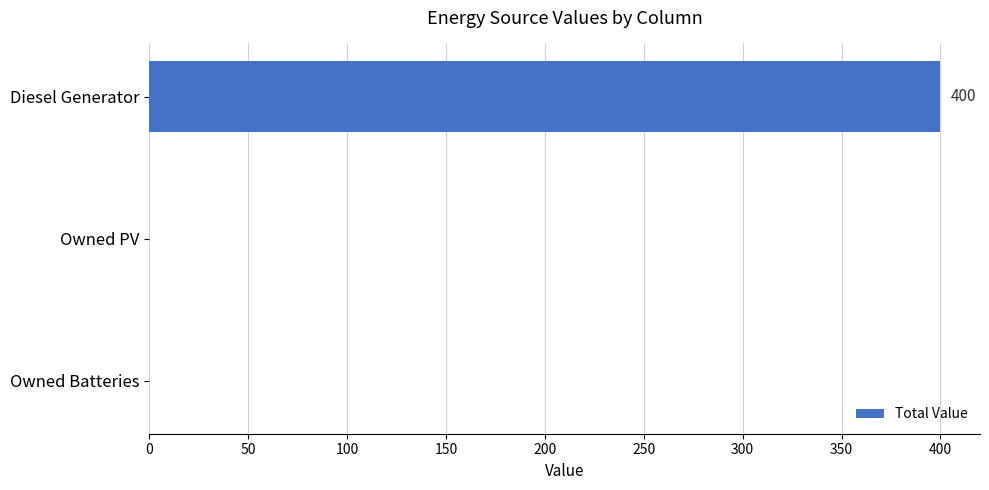

Count the number of data series in this chart.

1